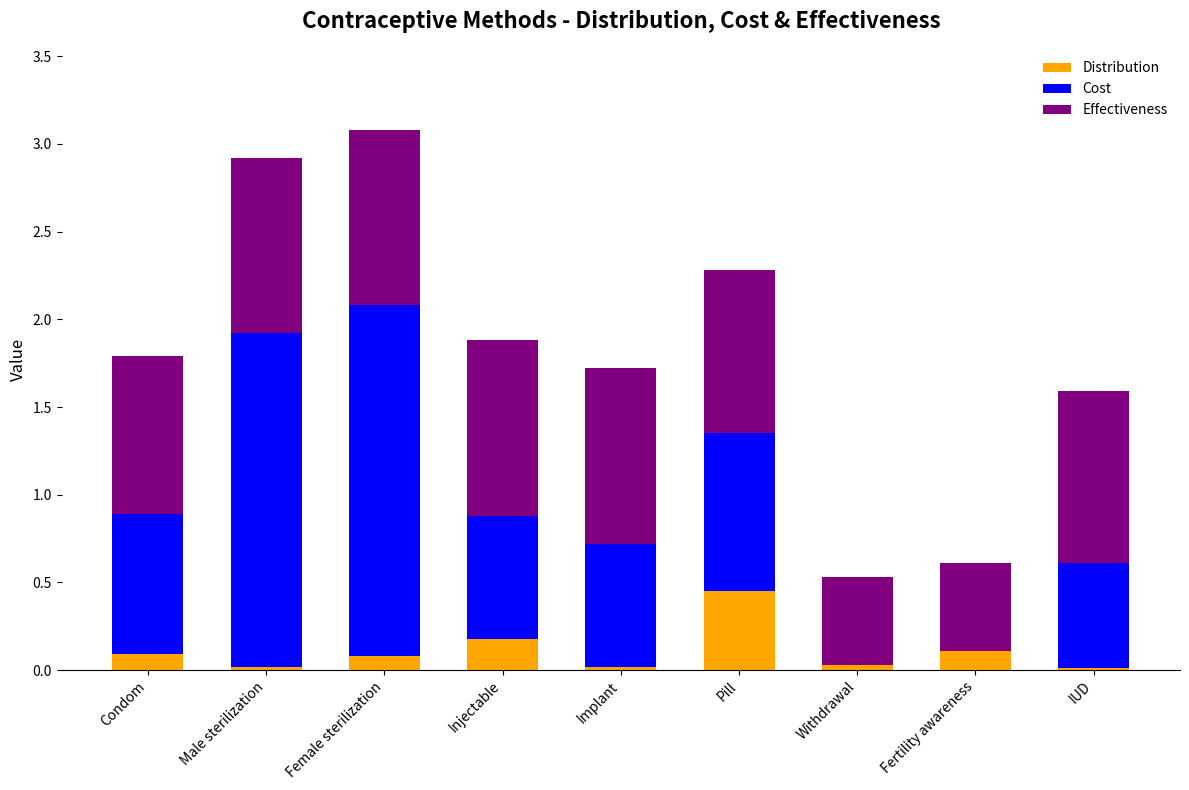

What is the sum of the Distribution values at Female sterilization and Injectable?

0.3